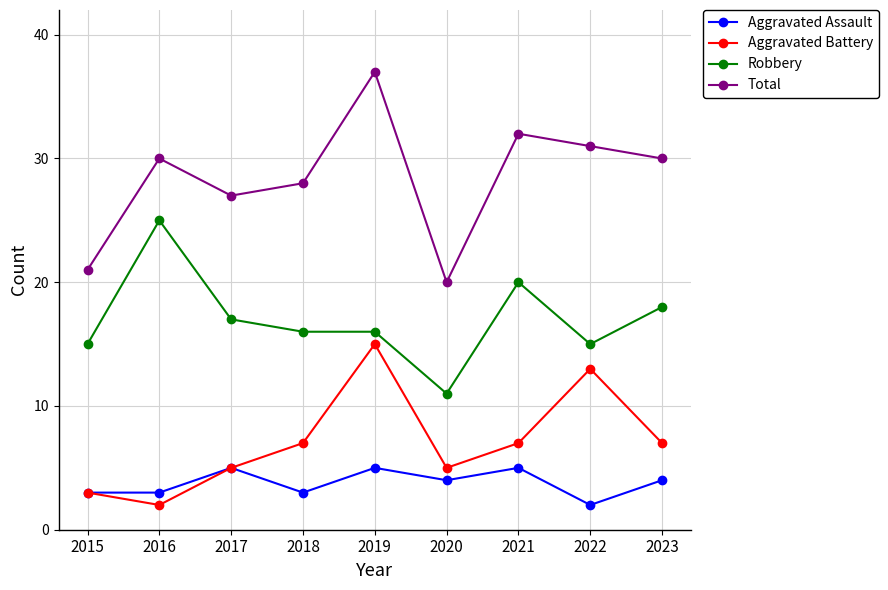

Which label corresponds to the largest value in the chart?

2019